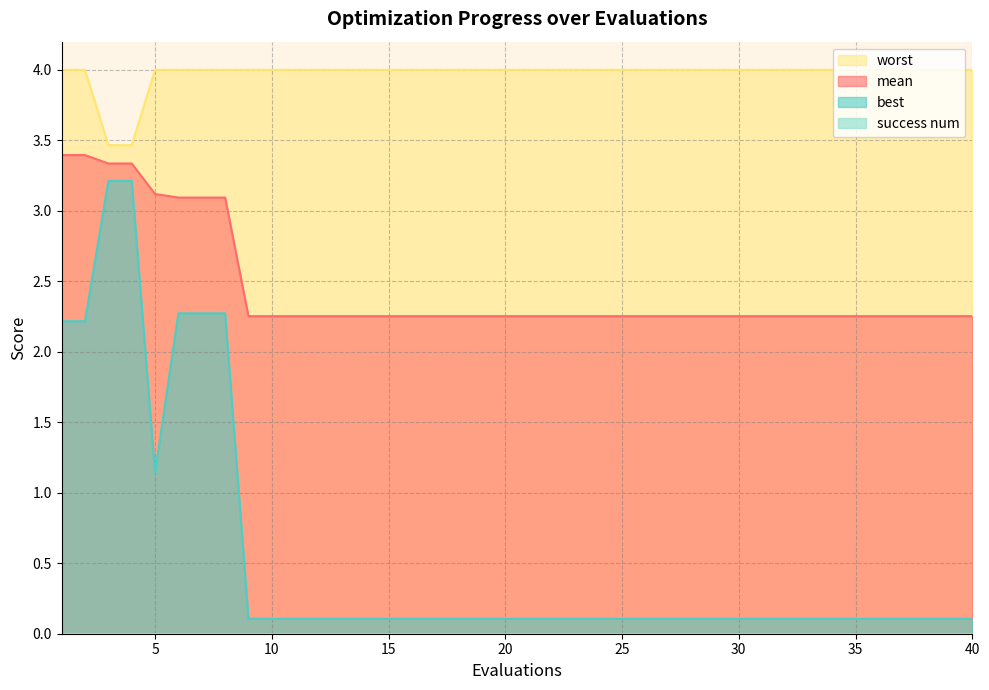

Reading left to right, what are all the values shown in this chart?

mean: 1=3.4	2=3.4	3=3.3	4=3.3	5=3.1	6=3.1	7=3.1	8=3.1	9=2.3	10=2.3	11=2.3	12=2.3	13=2.3	14=2.3	15=2.3	16=2.3	17=2.3	18=2.3	19=2.3	20=2.3	21=2.3	22=2.3	23=2.3	24=2.3	25=2.3	26=2.3	27=2.3	28=2.3	29=2.3	30=2.3	31=2.3	32=2.3	33=2.3	34=2.3	35=2.3	36=2.3	37=2.3	38=2.3	39=2.3	40=2.3
best: 1=2.2	2=2.2	3=3.2	4=3.2	5=1.1	6=2.3	7=2.3	8=2.3	9=0.1	10=0.1	11=0.1	12=0.1	13=0.1	14=0.1	15=0.1	16=0.1	17=0.1	18=0.1	19=0.1	20=0.1	21=0.1	22=0.1	23=0.1	24=0.1	25=0.1	26=0.1	27=0.1	28=0.1	29=0.1	30=0.1	31=0.1	32=0.1	33=0.1	34=0.1	35=0.1	36=0.1	37=0.1	38=0.1	39=0.1	40=0.1
worst: 1=4.0	2=4.0	3=3.5	4=3.5	5=4.0	6=4.0	7=4.0	8=4.0	9=4.0	10=4.0	11=4.0	12=4.0	13=4.0	14=4.0	15=4.0	16=4.0	17=4.0	18=4.0	19=4.0	20=4.0	21=4.0	22=4.0	23=4.0	24=4.0	25=4.0	26=4.0	27=4.0	28=4.0	29=4.0	30=4.0	31=4.0	32=4.0	33=4.0	34=4.0	35=4.0	36=4.0	37=4.0	38=4.0	39=4.0	40=4.0